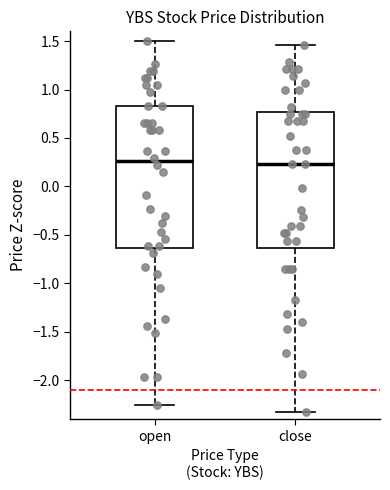

Where does the median line of the box for open sit on the y-axis? The values are not printed on the chart, so give them approximately, as read against the axis.

0.25